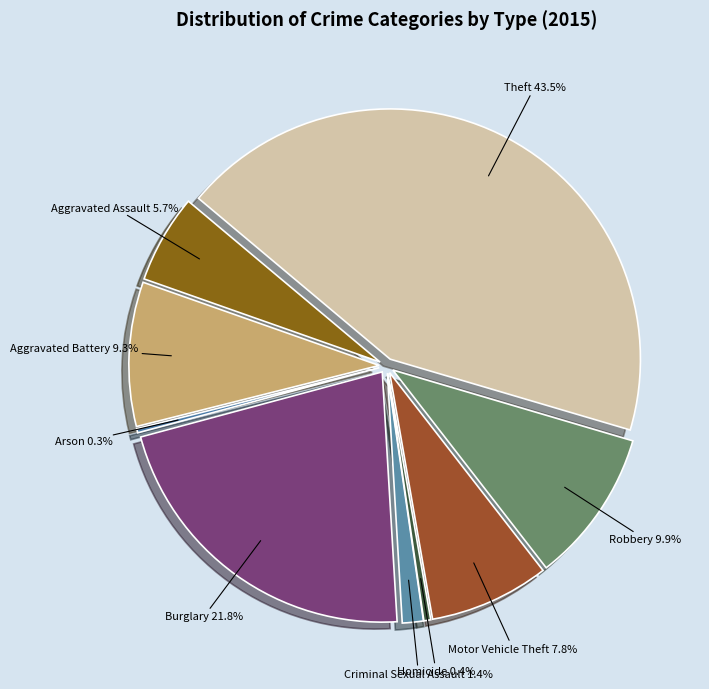

Rank the categories by value from highest to lowest.

Theft, Burglary, Robbery, Aggravated Battery, Motor Vehicle Theft, Aggravated Assault, Criminal Sexual Assault, Homicide, Arson